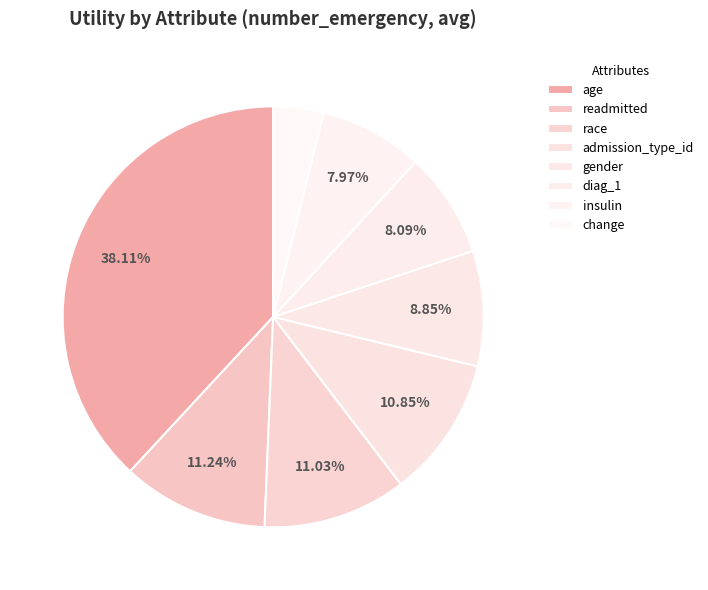

Does any single category account for the majority?

No